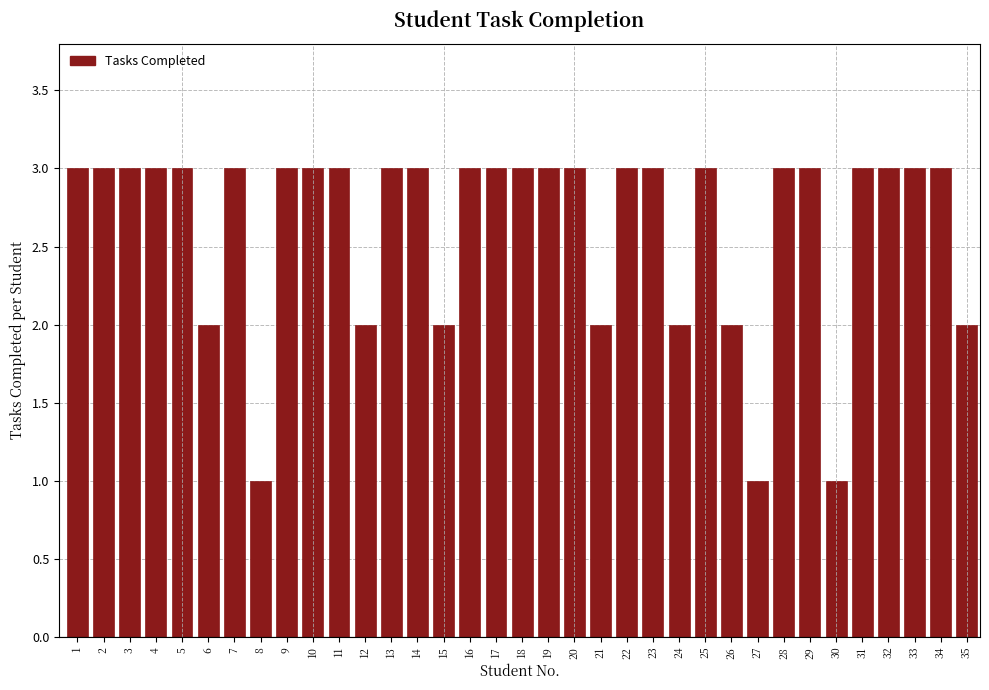

What is the ratio of the value at 22 to the value at 25?

1.0